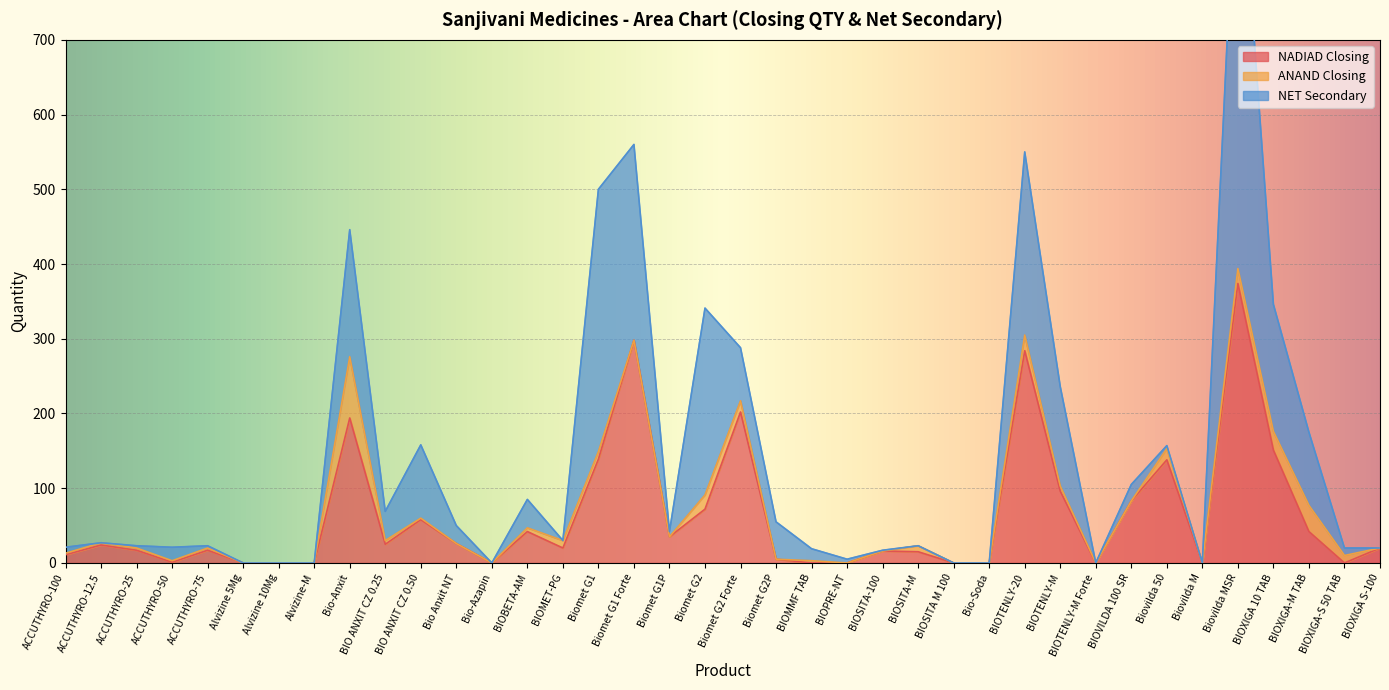

What is the maximum value for NADIAD Closing?

374